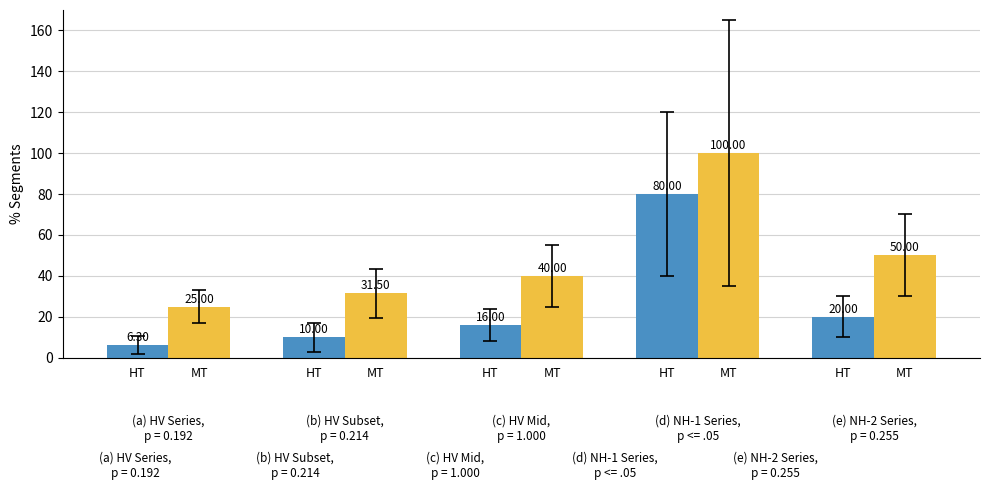

Between MT and HT, which is larger?

MT